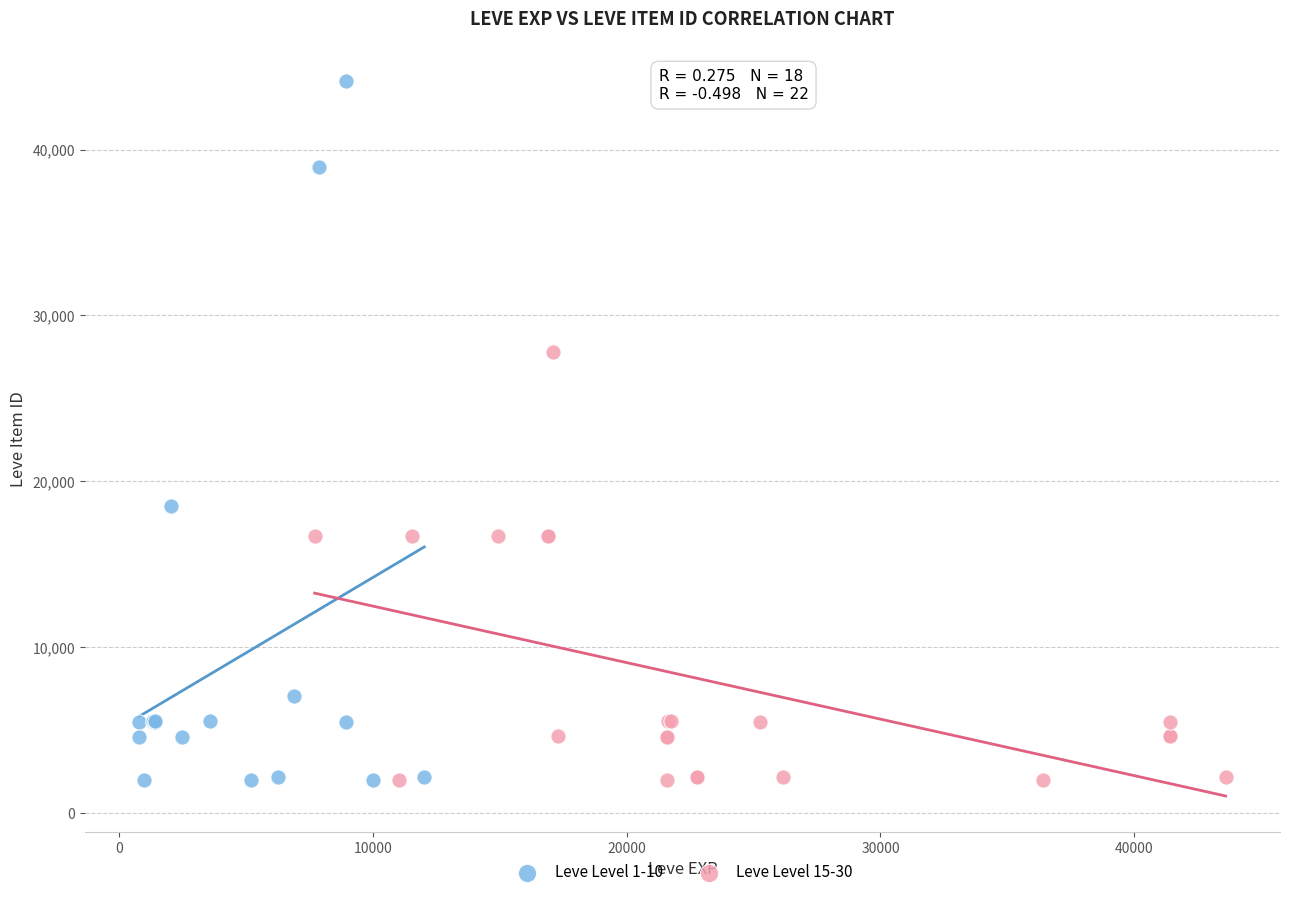

Which series has the largest Y range (max minus min)?

Leve Level 1-10